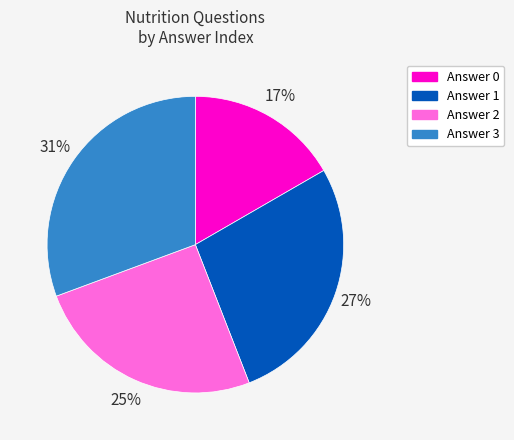

To the nearest percent, what is the difference between the largest and smallest slice percentages?

14%